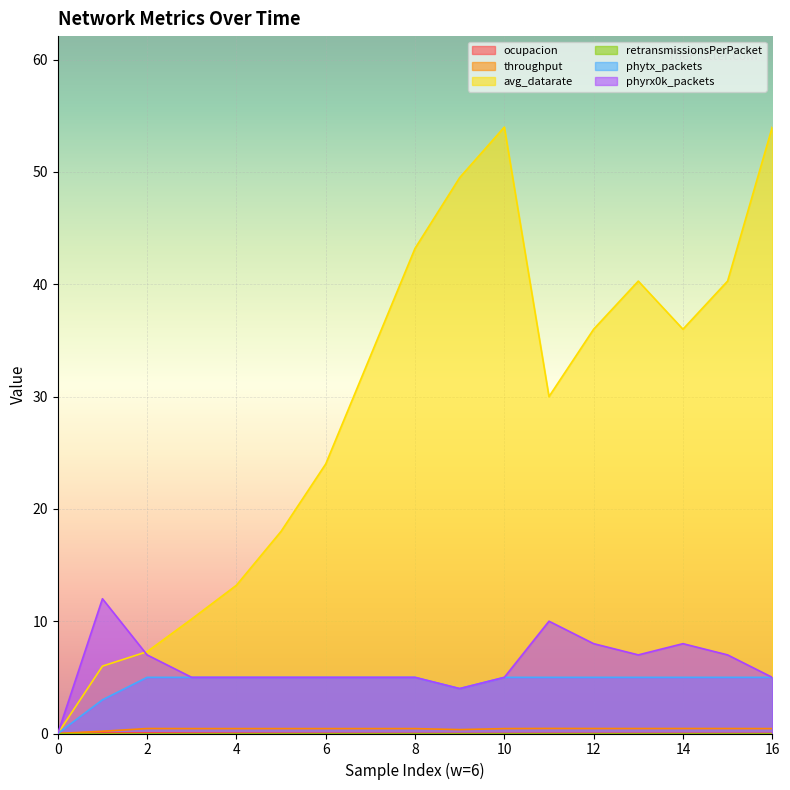

Is the value of throughput at 11 greater than the value of phyrx0k_packets at 0?

Yes